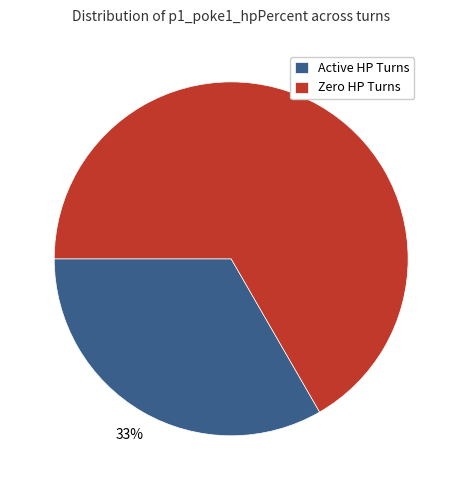

Do Active HP Turns and Zero HP Turns together represent more than half of the pie?

Yes